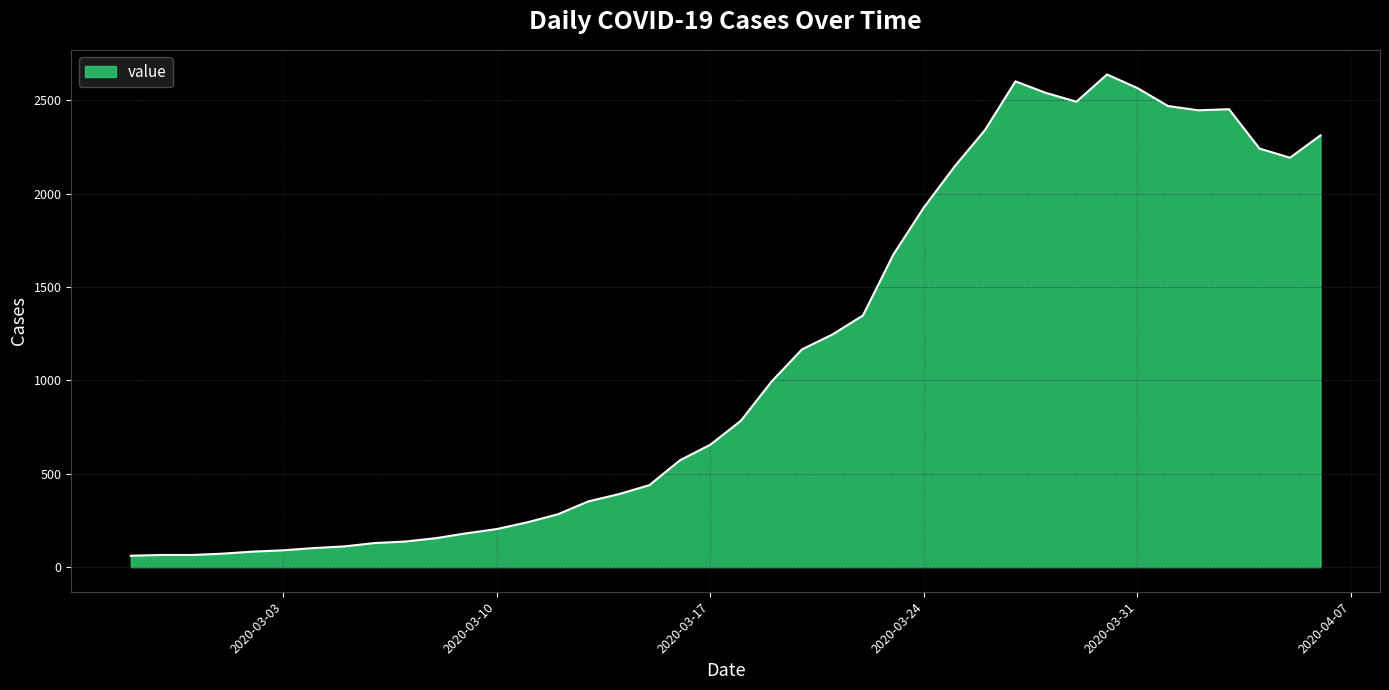

What is the greatest value displayed?

2639